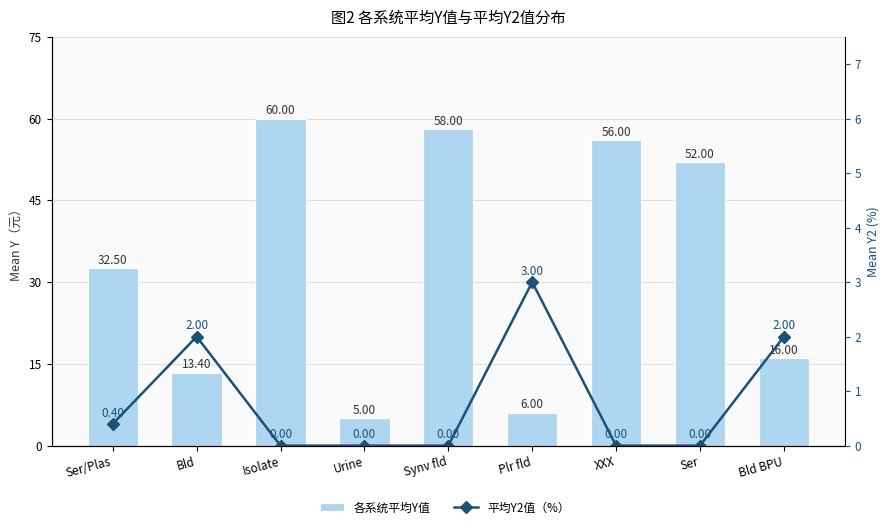

True or false: 各系统平均Y值 has a value of 18.3 at Ser/Plas.

False